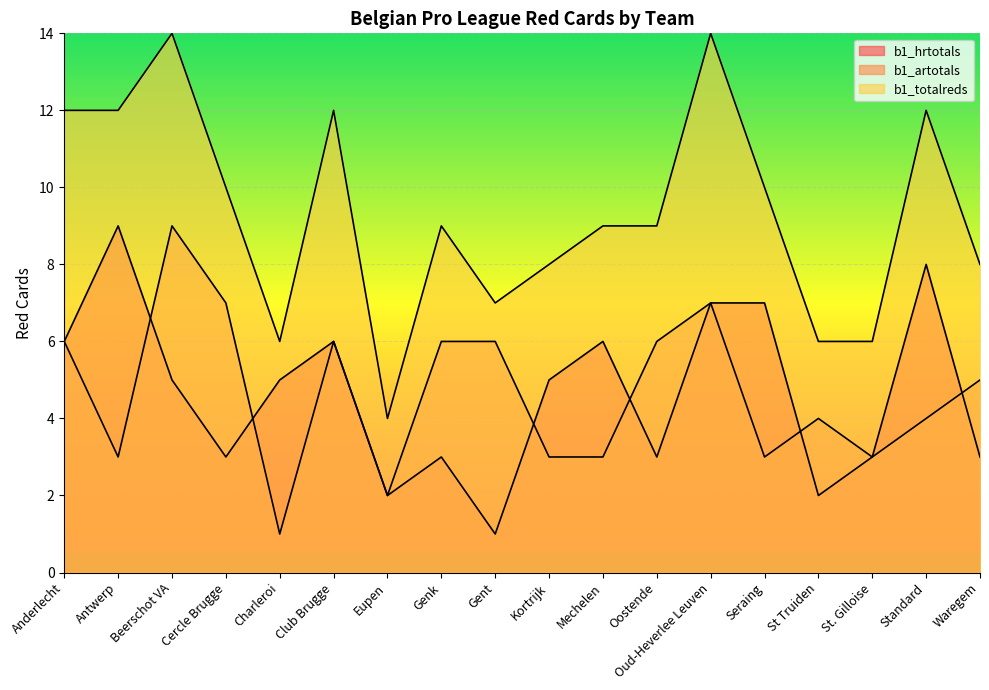

Reading left to right, extract all data points from this chart.

b1_hrtotals: Anderlecht=6	Antwerp=9	Beerschot VA=5	Cercle Brugge=3	Charleroi=5	Club Brugge=6	Eupen=2	Genk=3	Gent=1	Kortrijk=5	Mechelen=6	Oostende=3	Oud-Heverlee Leuven=7	Seraing=7	St Truiden=2	St. Gilloise=3	Standard=8	Waregem=3
b1_artotals: Anderlecht=6	Antwerp=3	Beerschot VA=9	Cercle Brugge=7	Charleroi=1	Club Brugge=6	Eupen=2	Genk=6	Gent=6	Kortrijk=3	Mechelen=3	Oostende=6	Oud-Heverlee Leuven=7	Seraing=3	St Truiden=4	St. Gilloise=3	Standard=4	Waregem=5
b1_totalreds: Anderlecht=12	Antwerp=12	Beerschot VA=14	Cercle Brugge=10	Charleroi=6	Club Brugge=12	Eupen=4	Genk=9	Gent=7	Kortrijk=8	Mechelen=9	Oostende=9	Oud-Heverlee Leuven=14	Seraing=10	St Truiden=6	St. Gilloise=6	Standard=12	Waregem=8